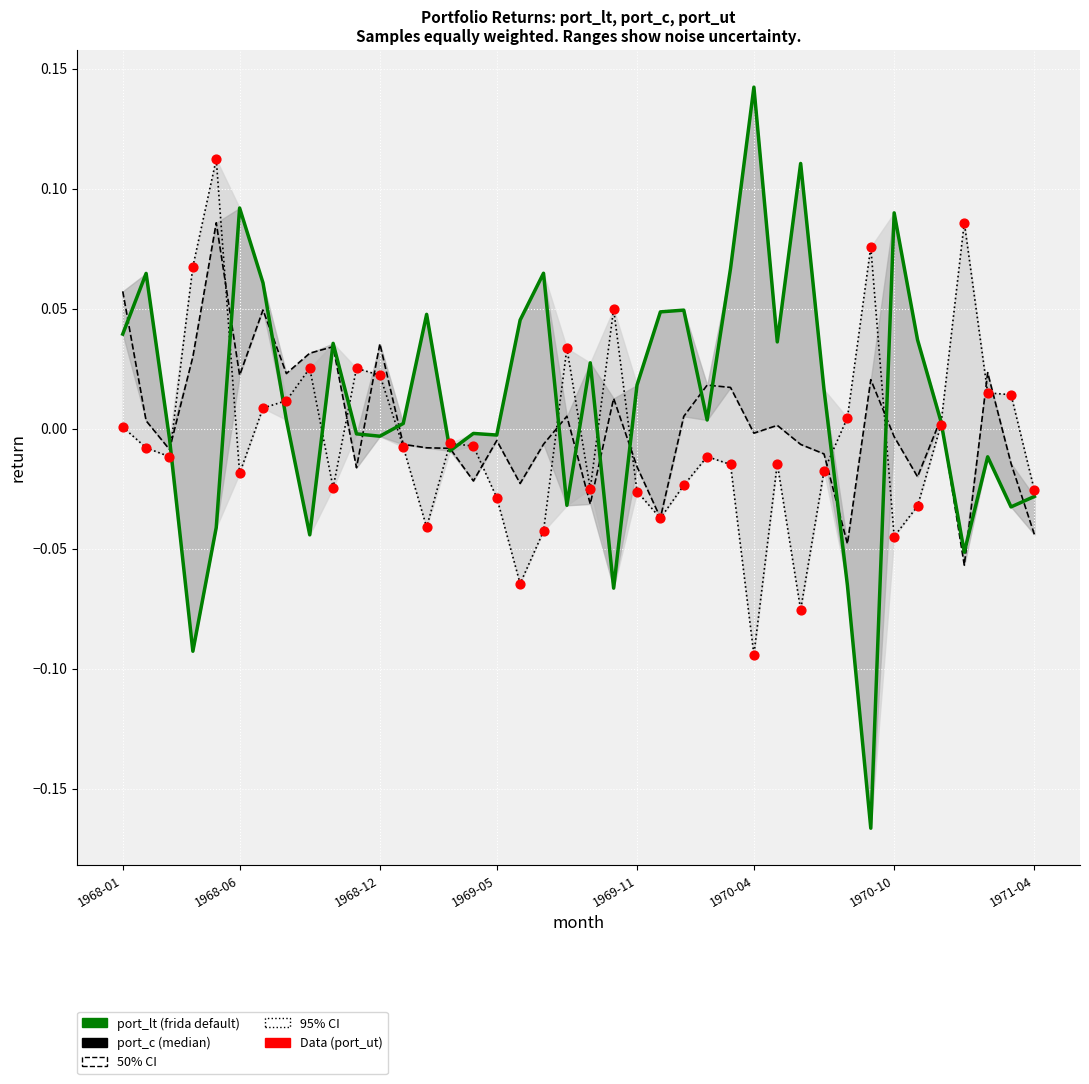

Is the value of Data at 21 greater than the value of port_lt at 1968-06?

No